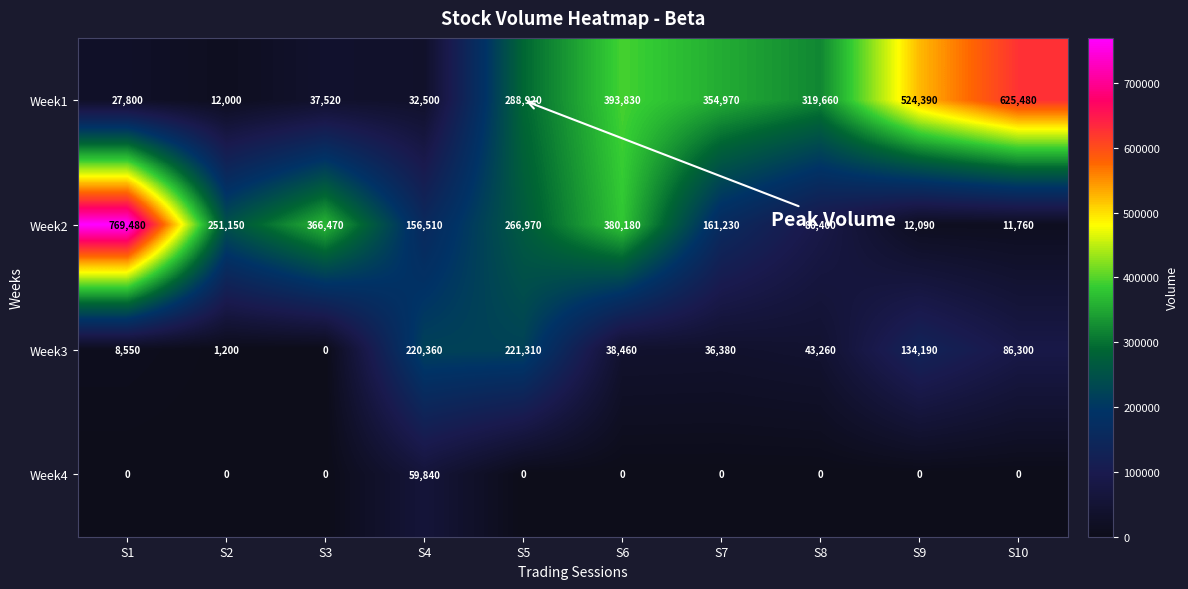

Read the Week2 value at S2, to the nearest 50.

251150